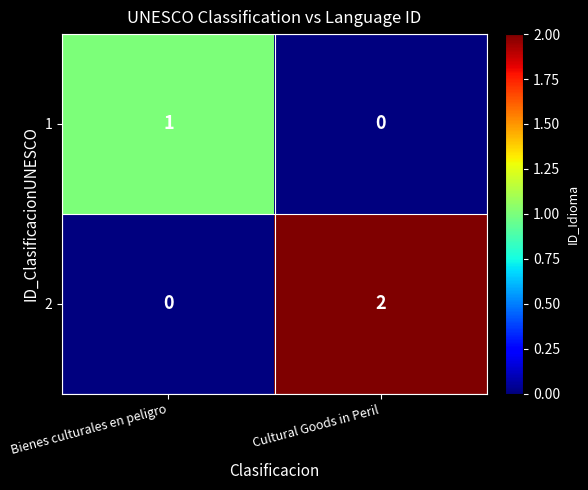

At which label does 2 reach its minimum?

Bienes culturales en peligro